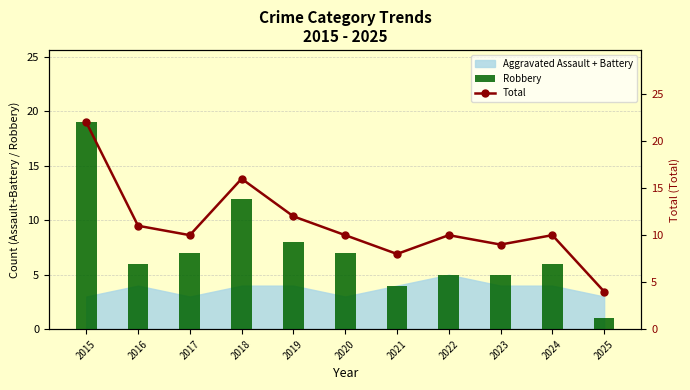

What is the sum of all Robbery values?

80